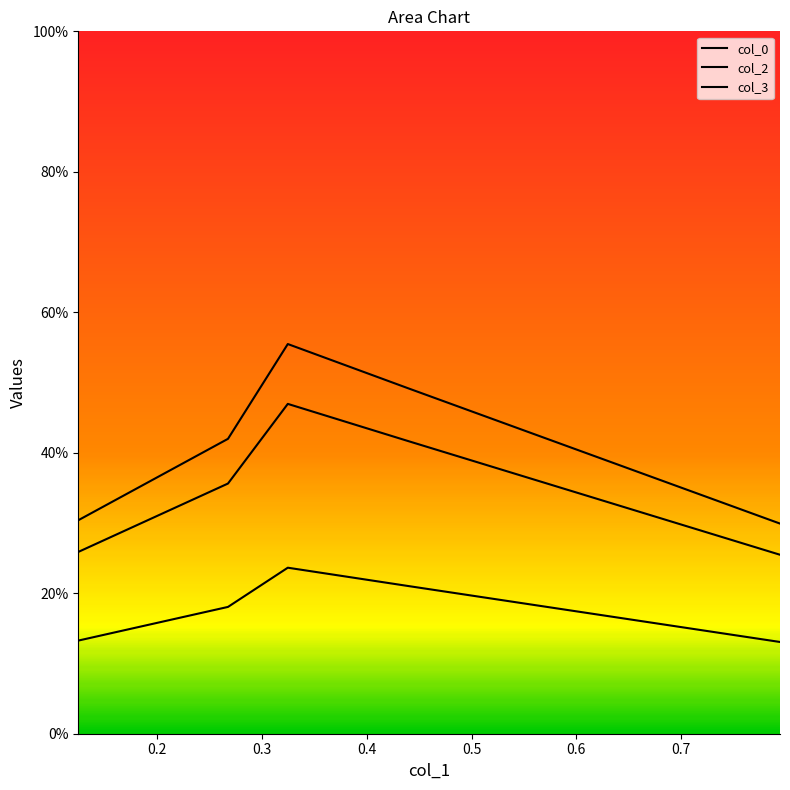

Count the col_2 values in the range 0 to 1.

5